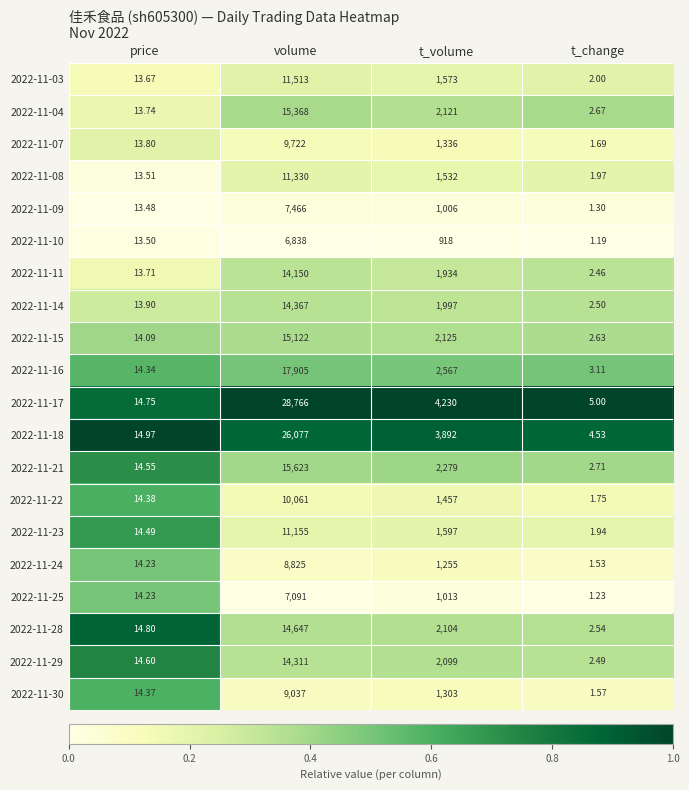

What is the spread (max minus min) of values at t_volume?

3312.0